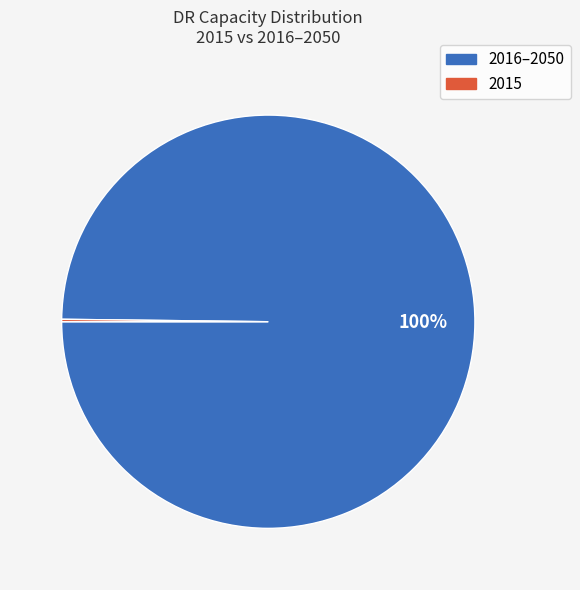

To the nearest percent, what is the average slice percentage?

50%